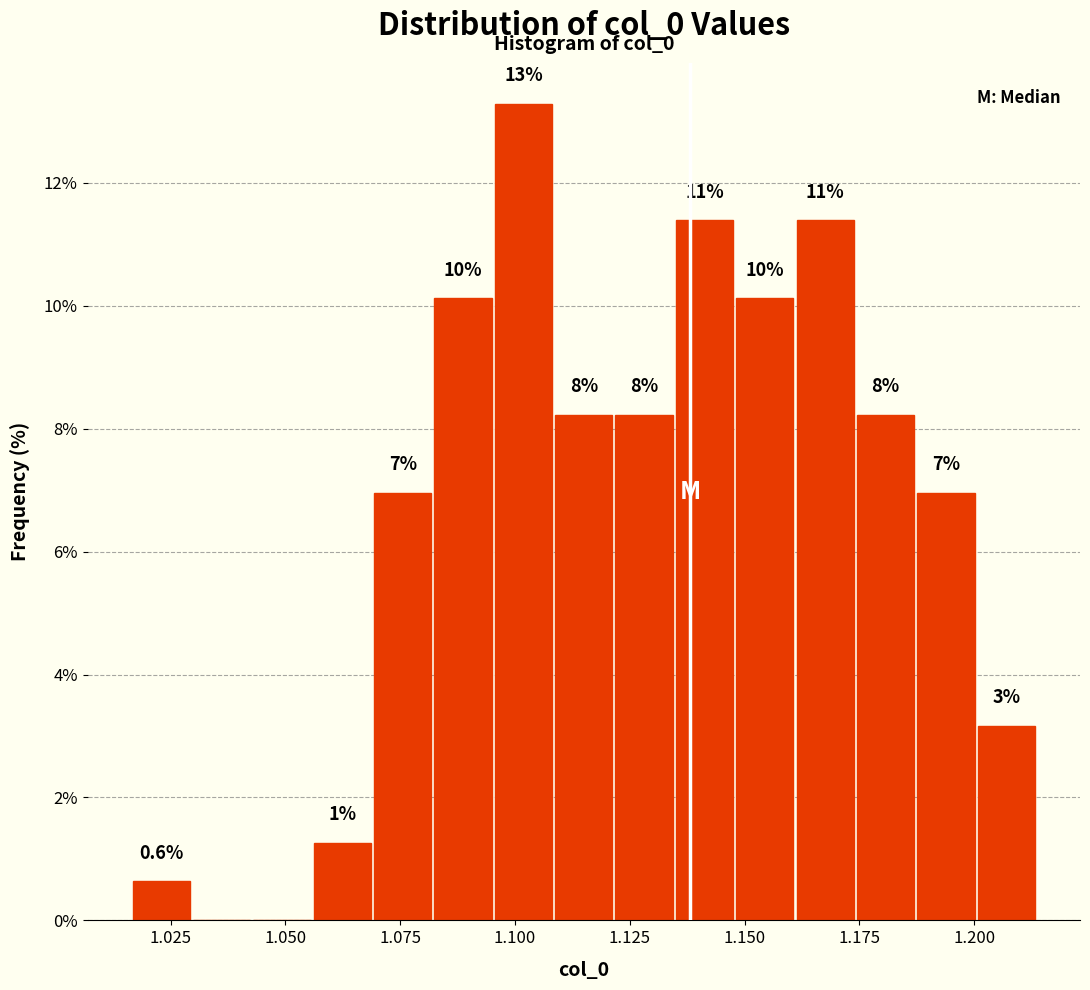

Around what value on the x-axis is the tallest bar? Give the approximate position of its centre, as read against the axis.

1.100